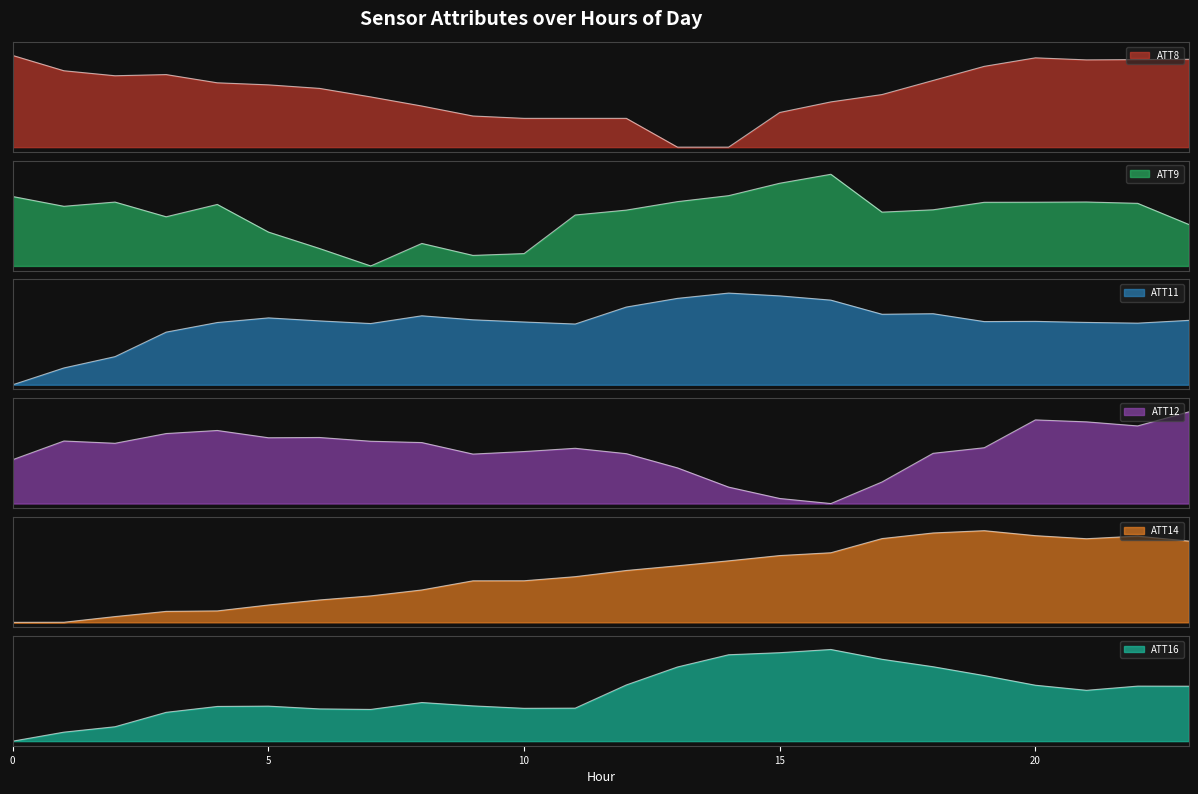

The ATT8 series shows 0.1 at 8. True or false?

False